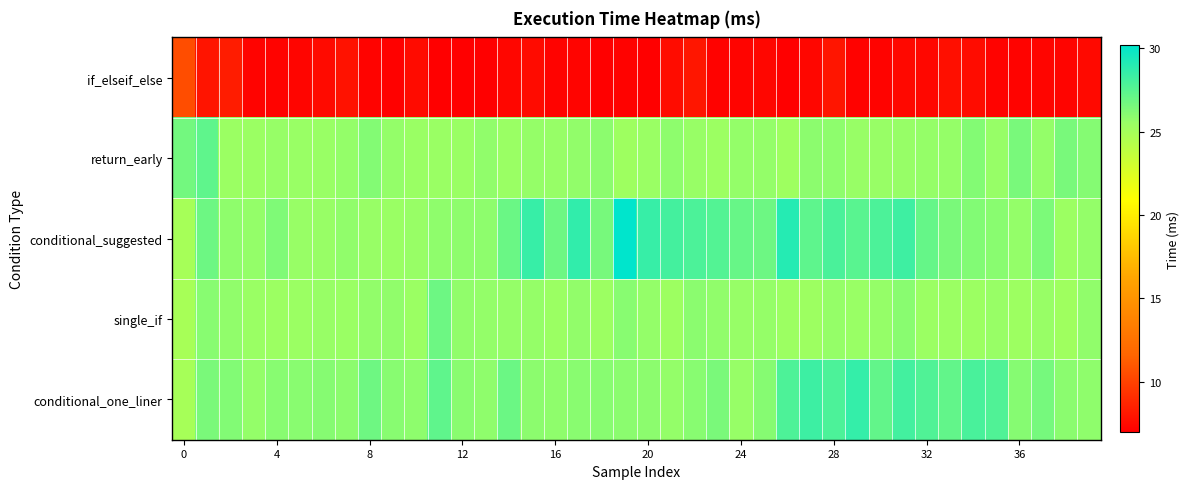

What is the smallest value displayed?

7.0